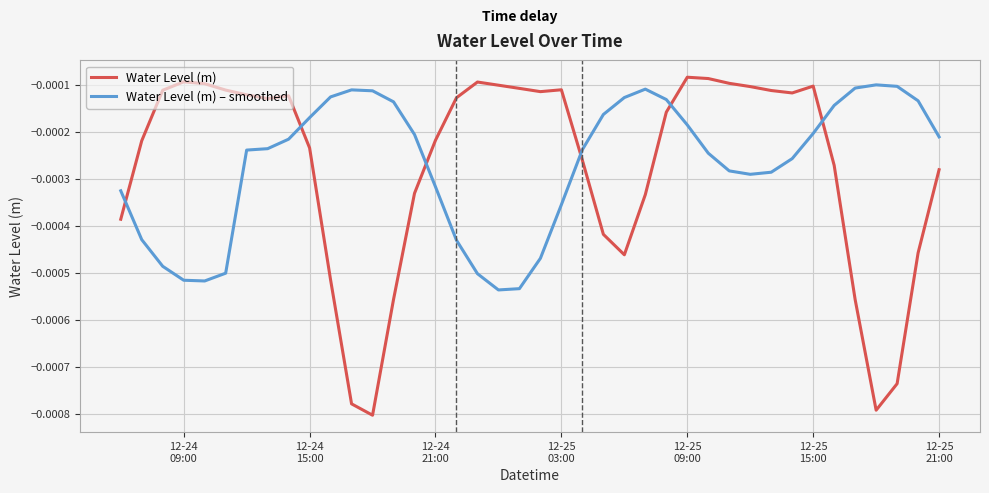

How many intersections are there between Water Level (m) – smoothed and Water Level (m)?

6